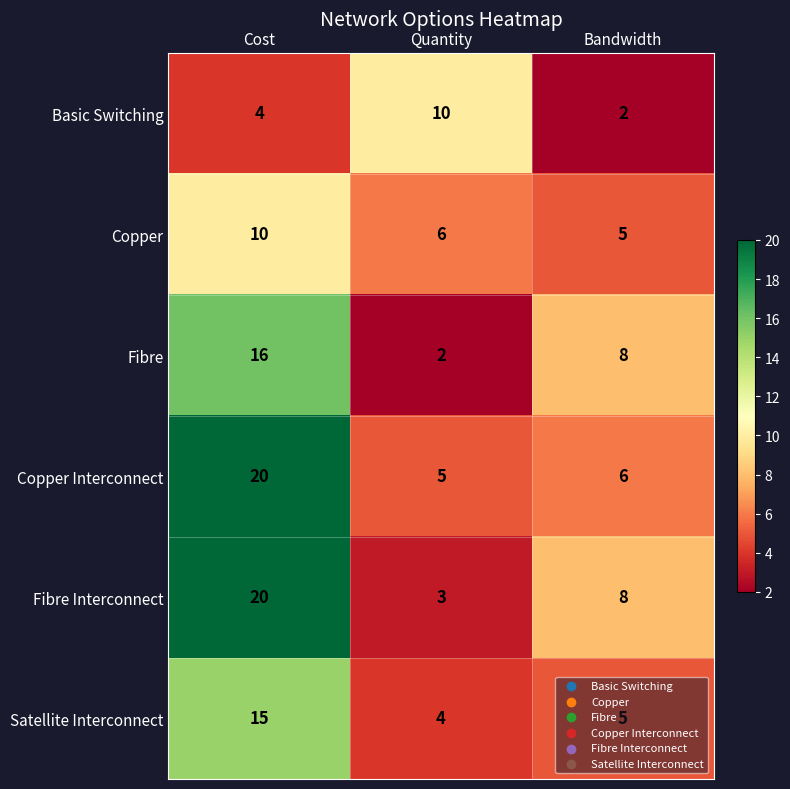

What is the greatest value displayed?

20